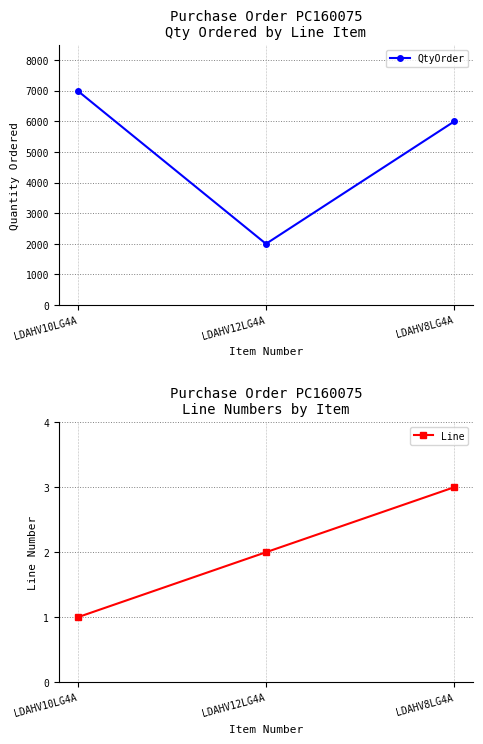

What are all the series names shown in the legend?

QtyOrder, Line